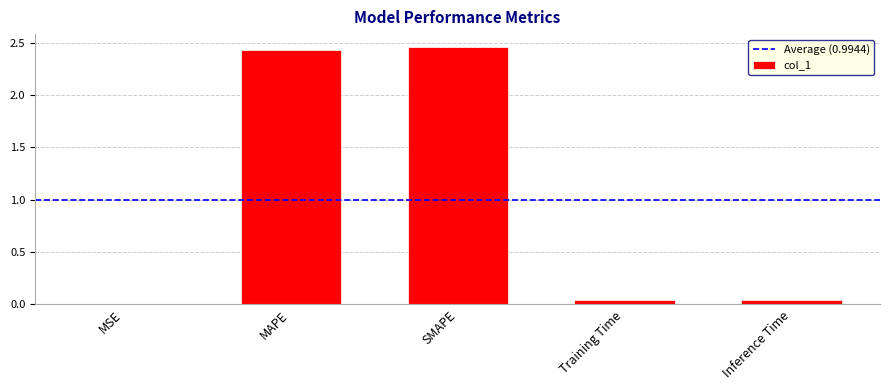

True or false: the data shows 4.0 at MAPE.

False